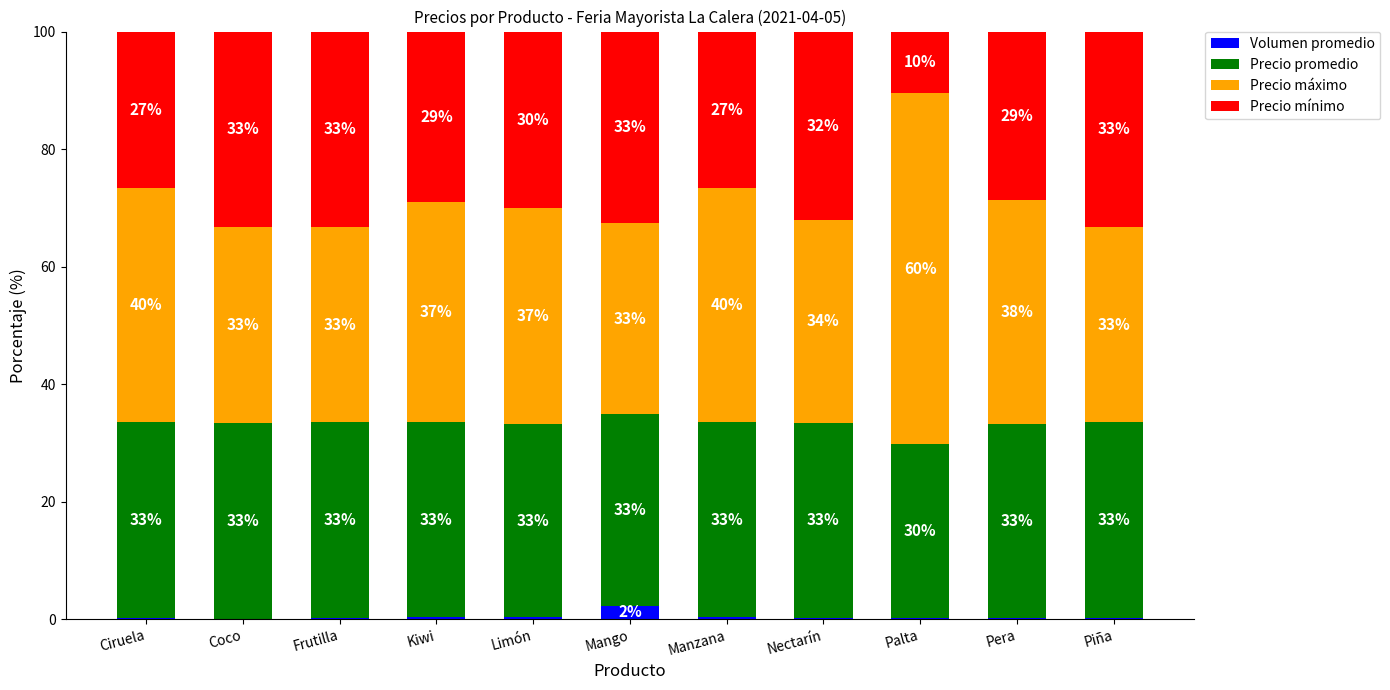

What is the total value across all series at Limón?

100.0